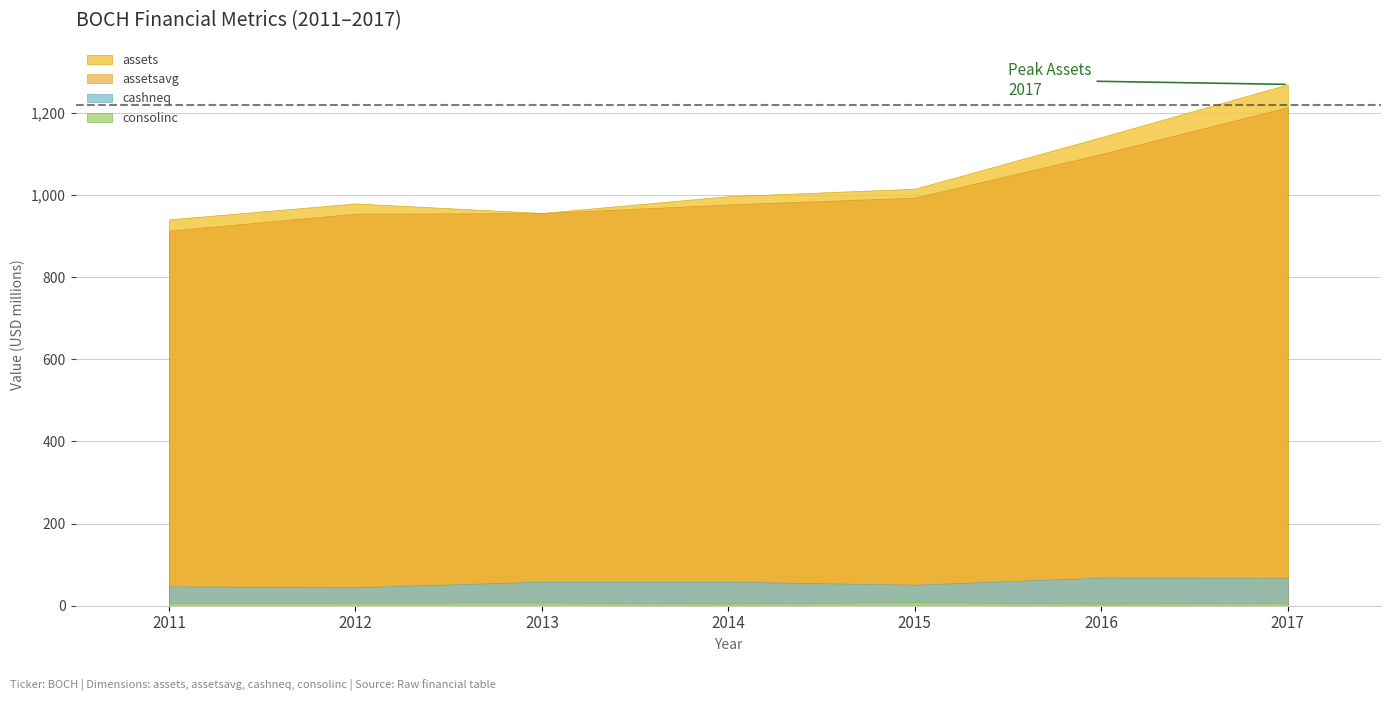

True or false: assets has more than 2 interior local peaks.

False